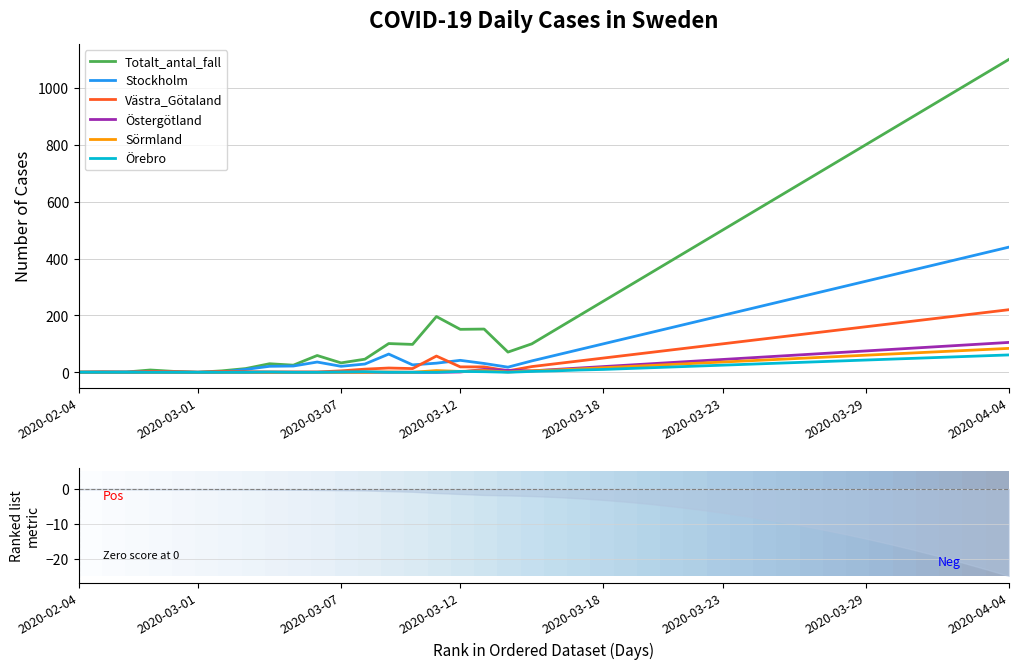

At which category does Totalt_antal_fall reach its first local valley?

2020-03-01